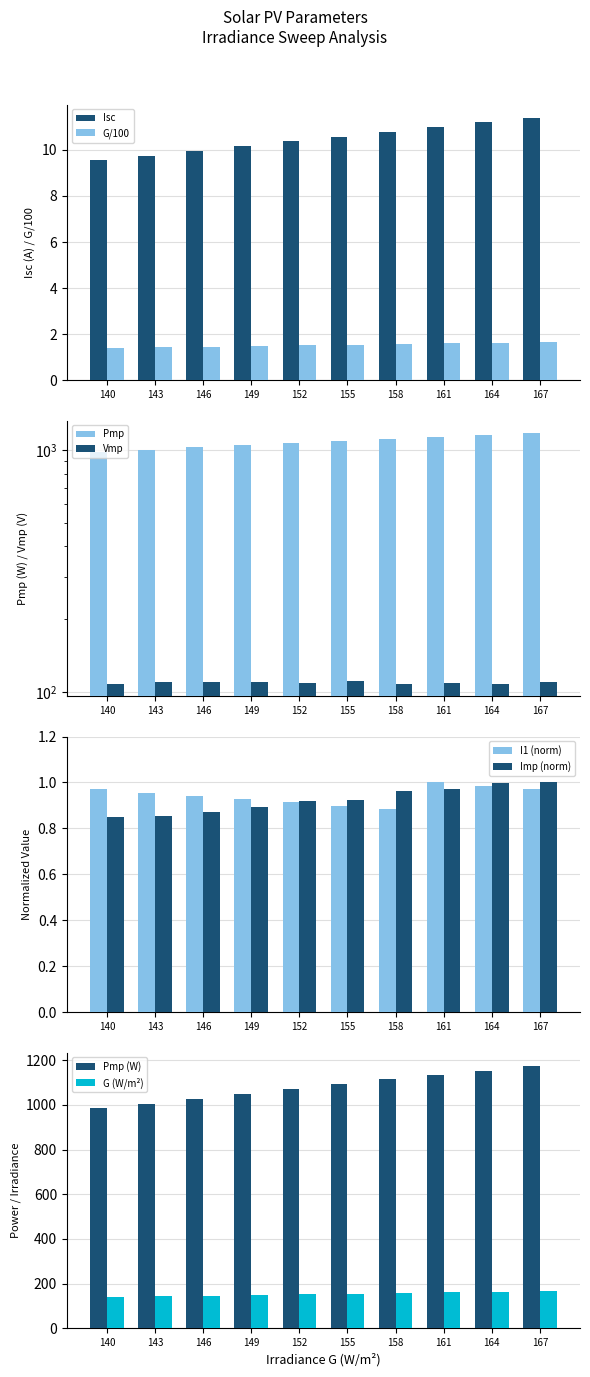

The value of G at 143 is 1.4. True or false?

True